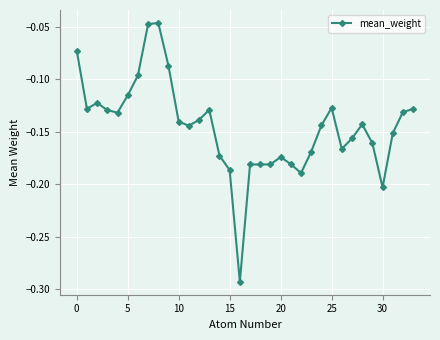

What is the sum of all values?

-4.9